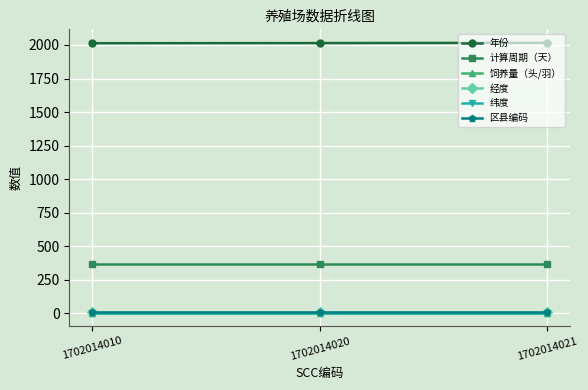

What are all the series names shown in the legend?

年份, 计算周期（天）, 饲养量（头/羽）, 经度, 纬度, 区县编码